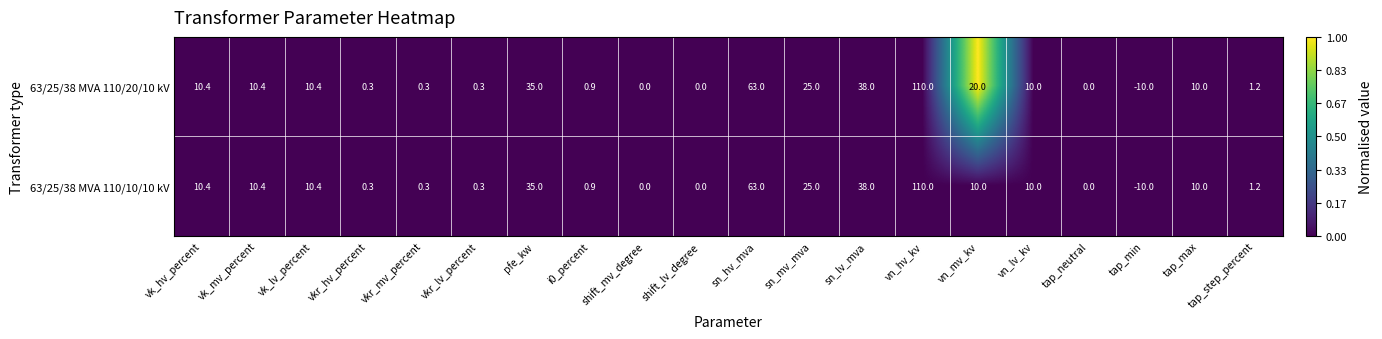

At which label is 63/25/38 MVA 110/20/10 kV closest to 50?

sn_lv_mva